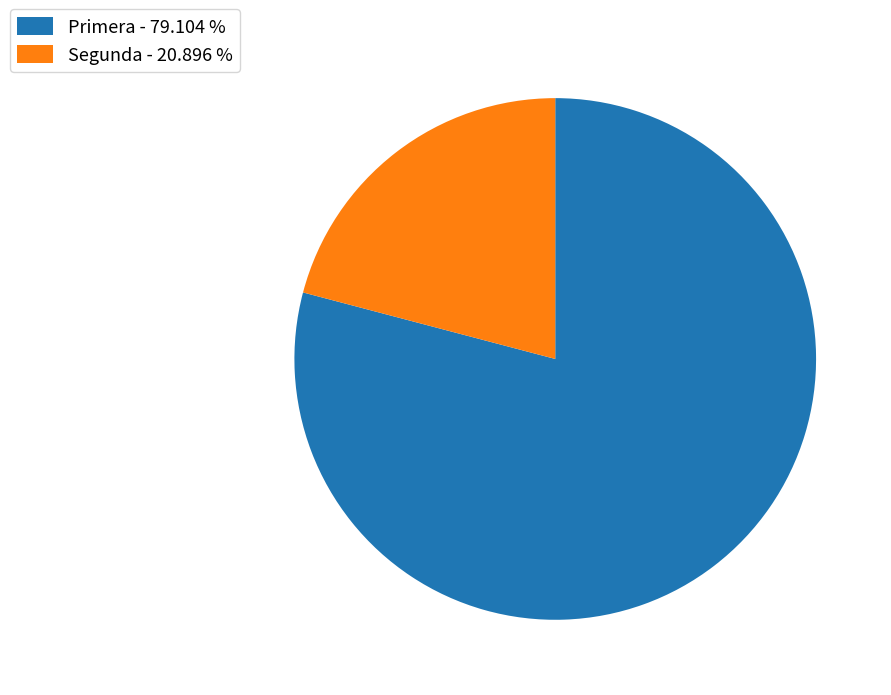

Which has a higher value, Primera - 79.104 % or Segunda - 20.896 %?

Primera - 79.104 %